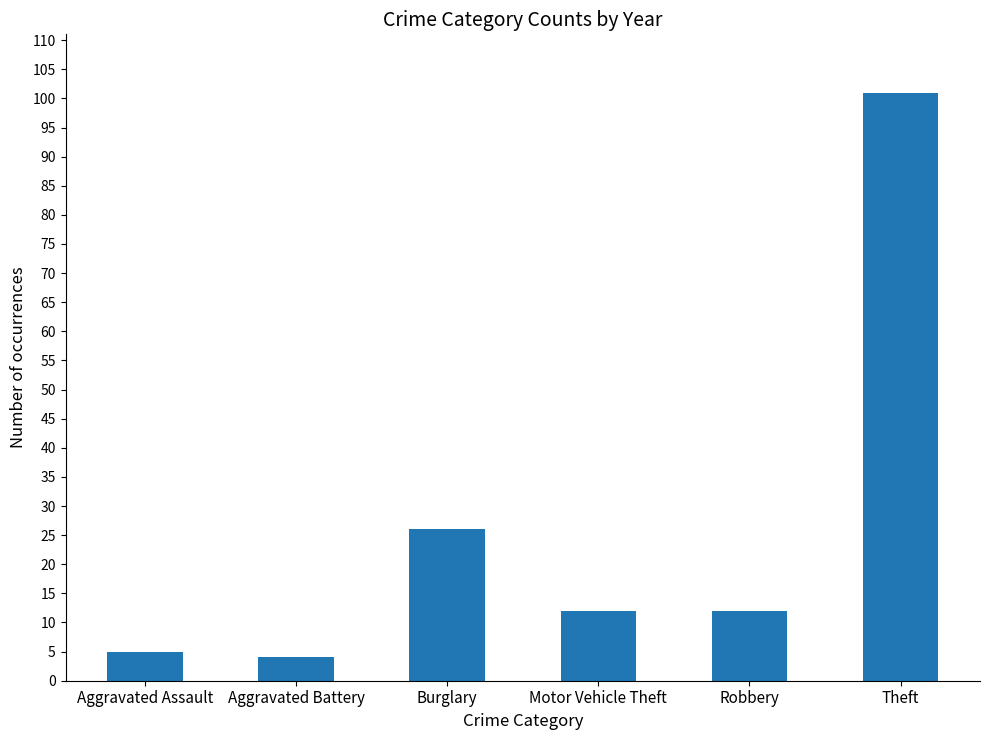

What position from the right is Aggravated Assault?

6